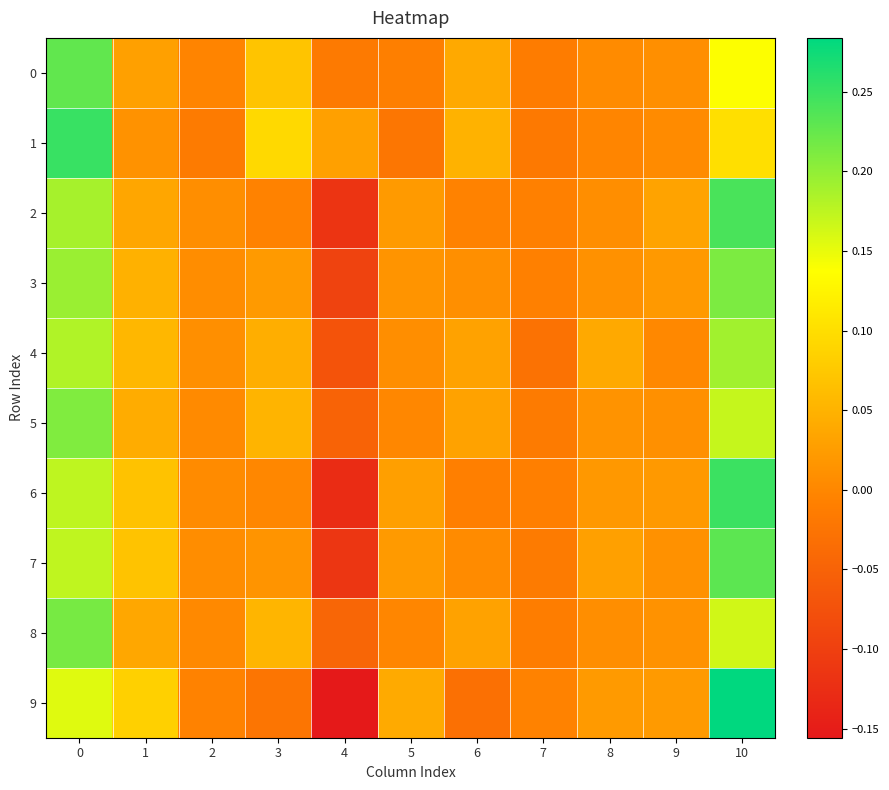

What is the spread (max minus min) of values at 1?

0.1